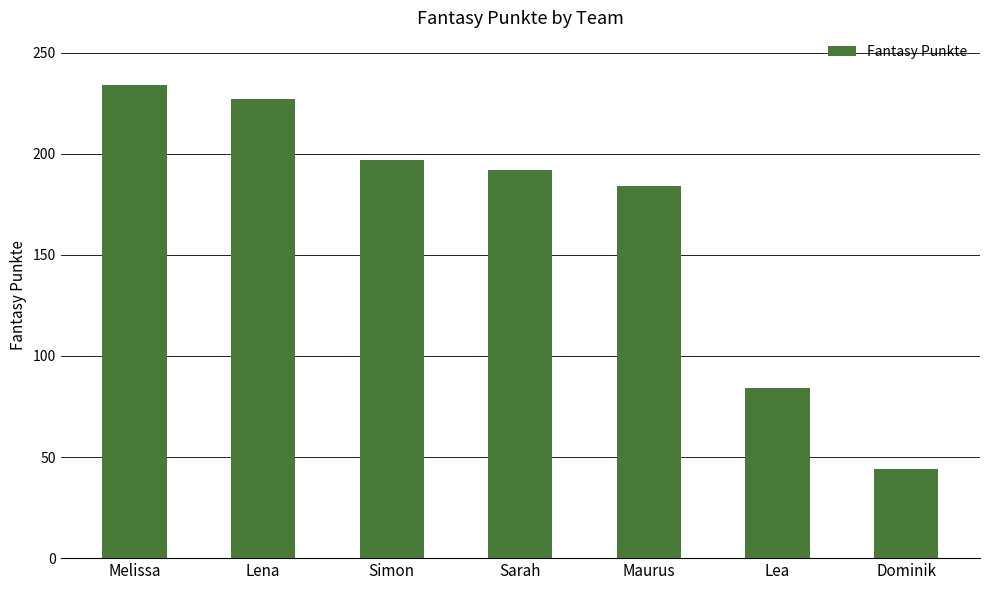

What is the greatest value displayed?

234